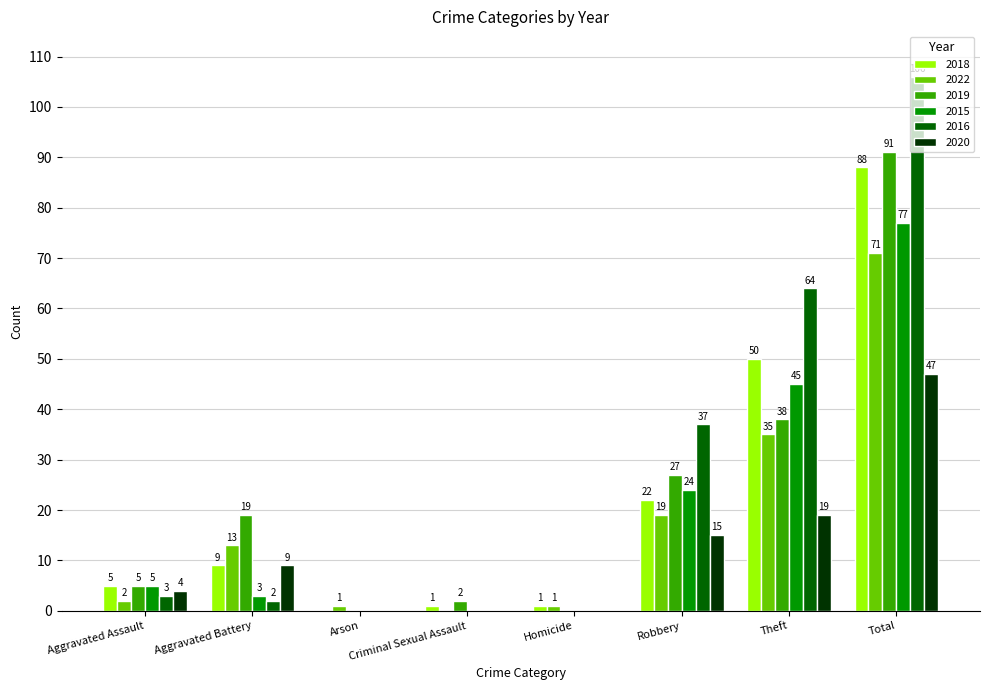

Is it true that 2022 equals 2 at Aggravated Assault?

True